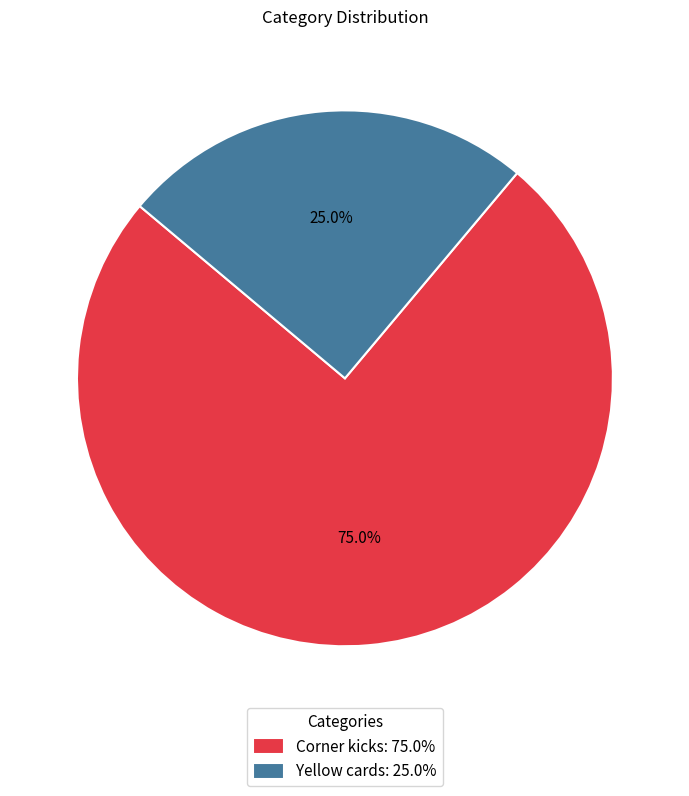

Count the number of slices in the pie.

2